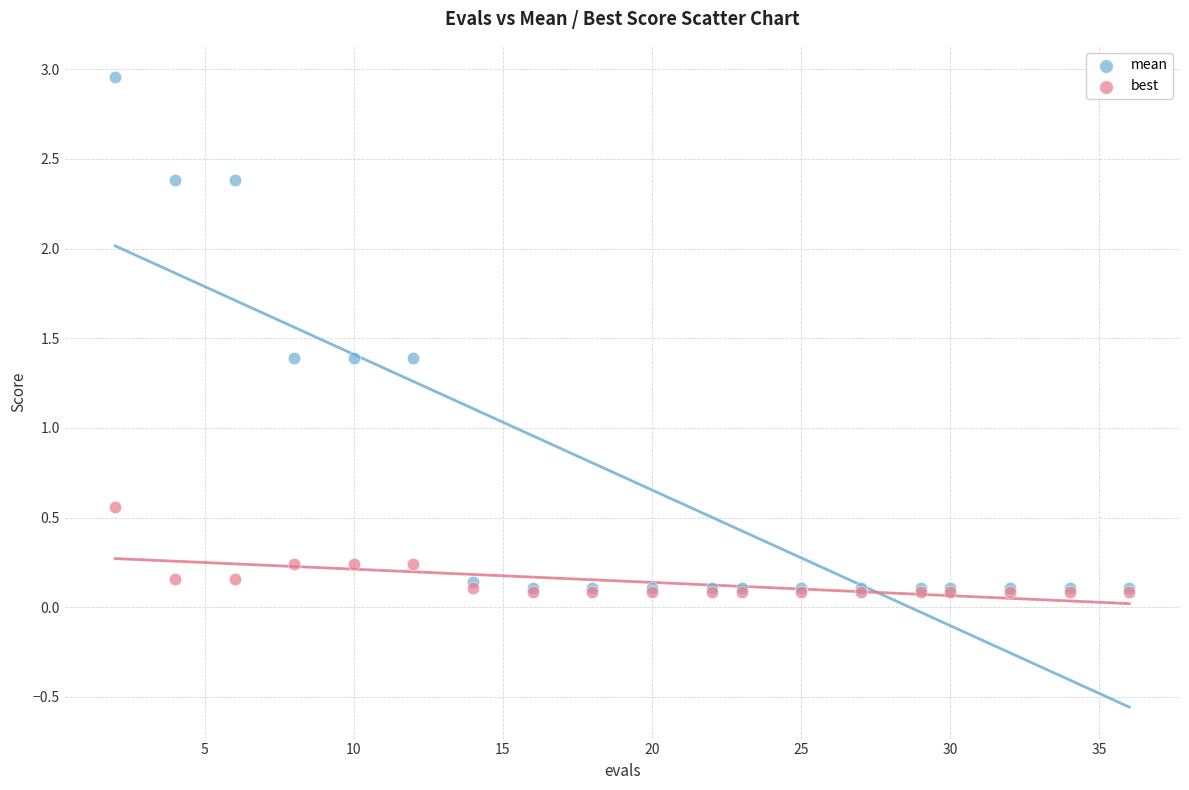

Which series contains the highest Y value?

mean